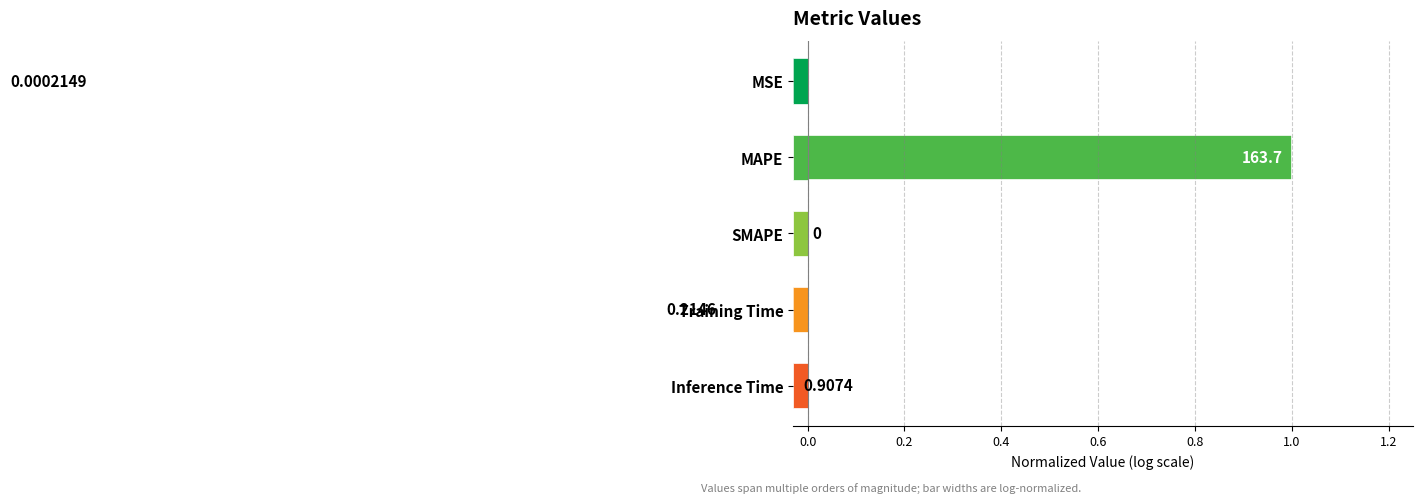

True or false: the data shows -0.0 at Inference Time.

True